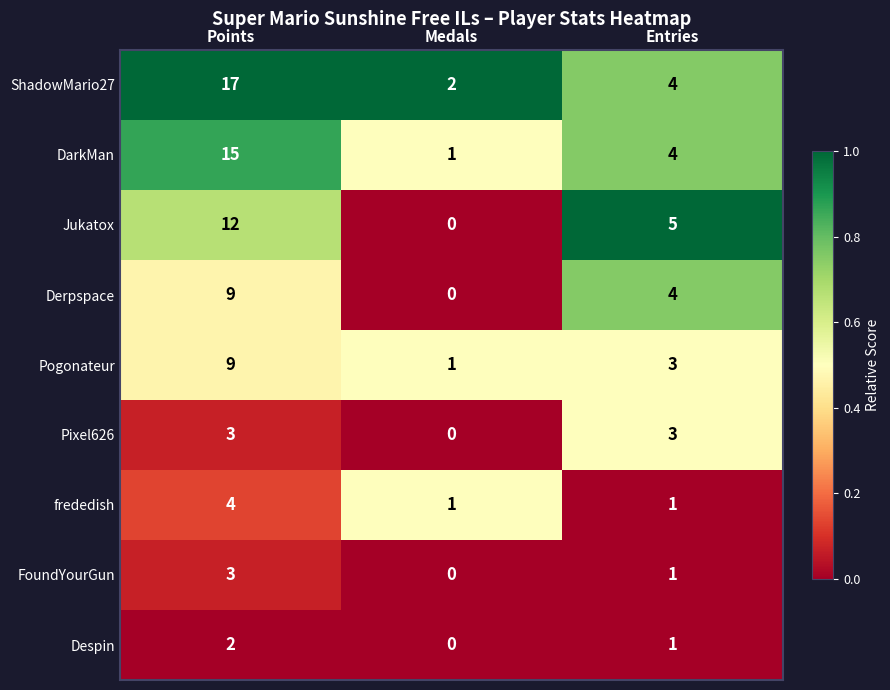

Which label corresponds to the largest value in the chart?

Points